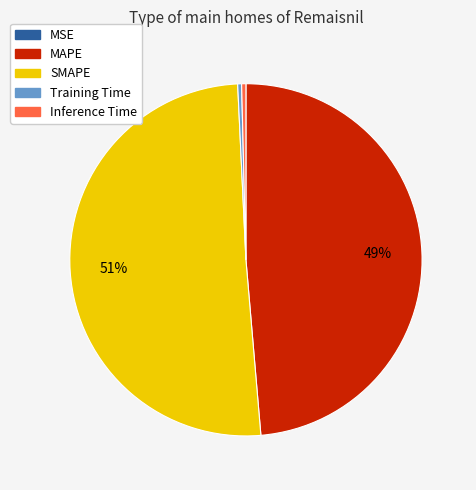

Does any single category account for the majority?

Yes